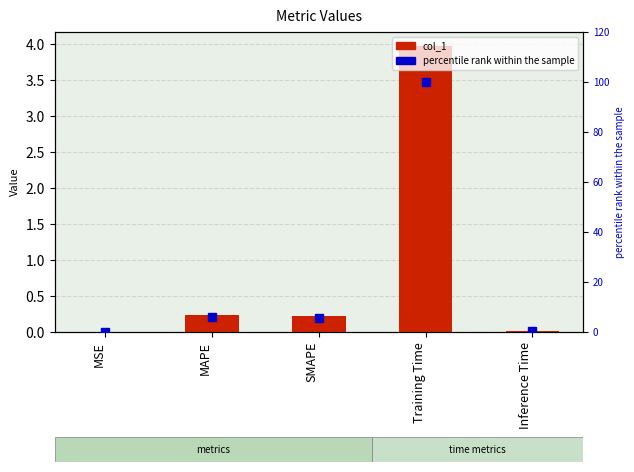

What is the spread (max minus min) of values at MAPE?

5.9